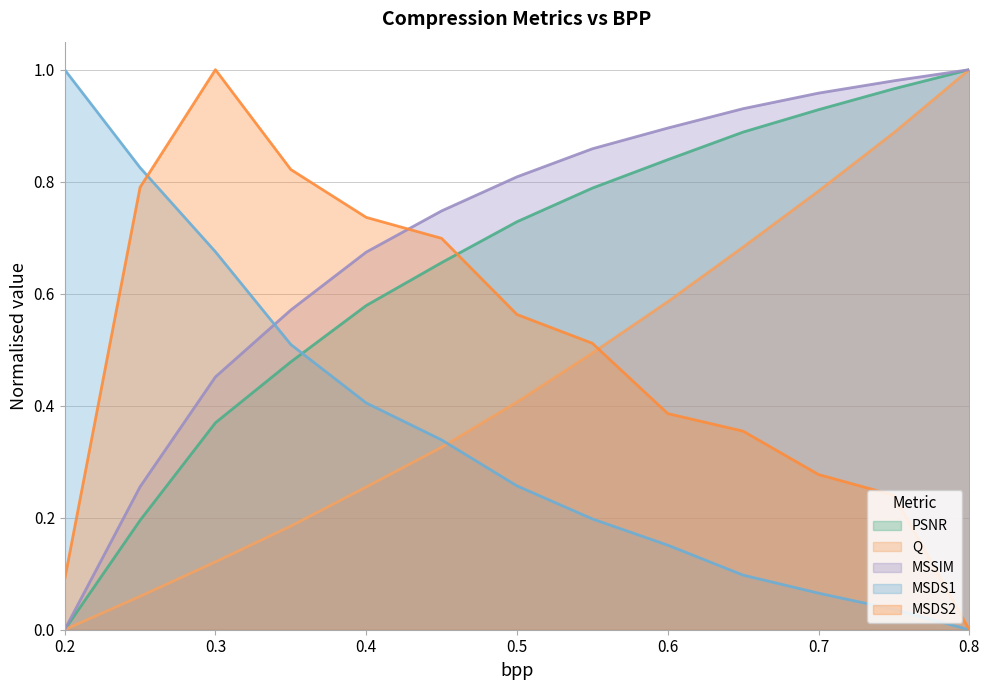

What is the average value of the MSSIM series?

0.7